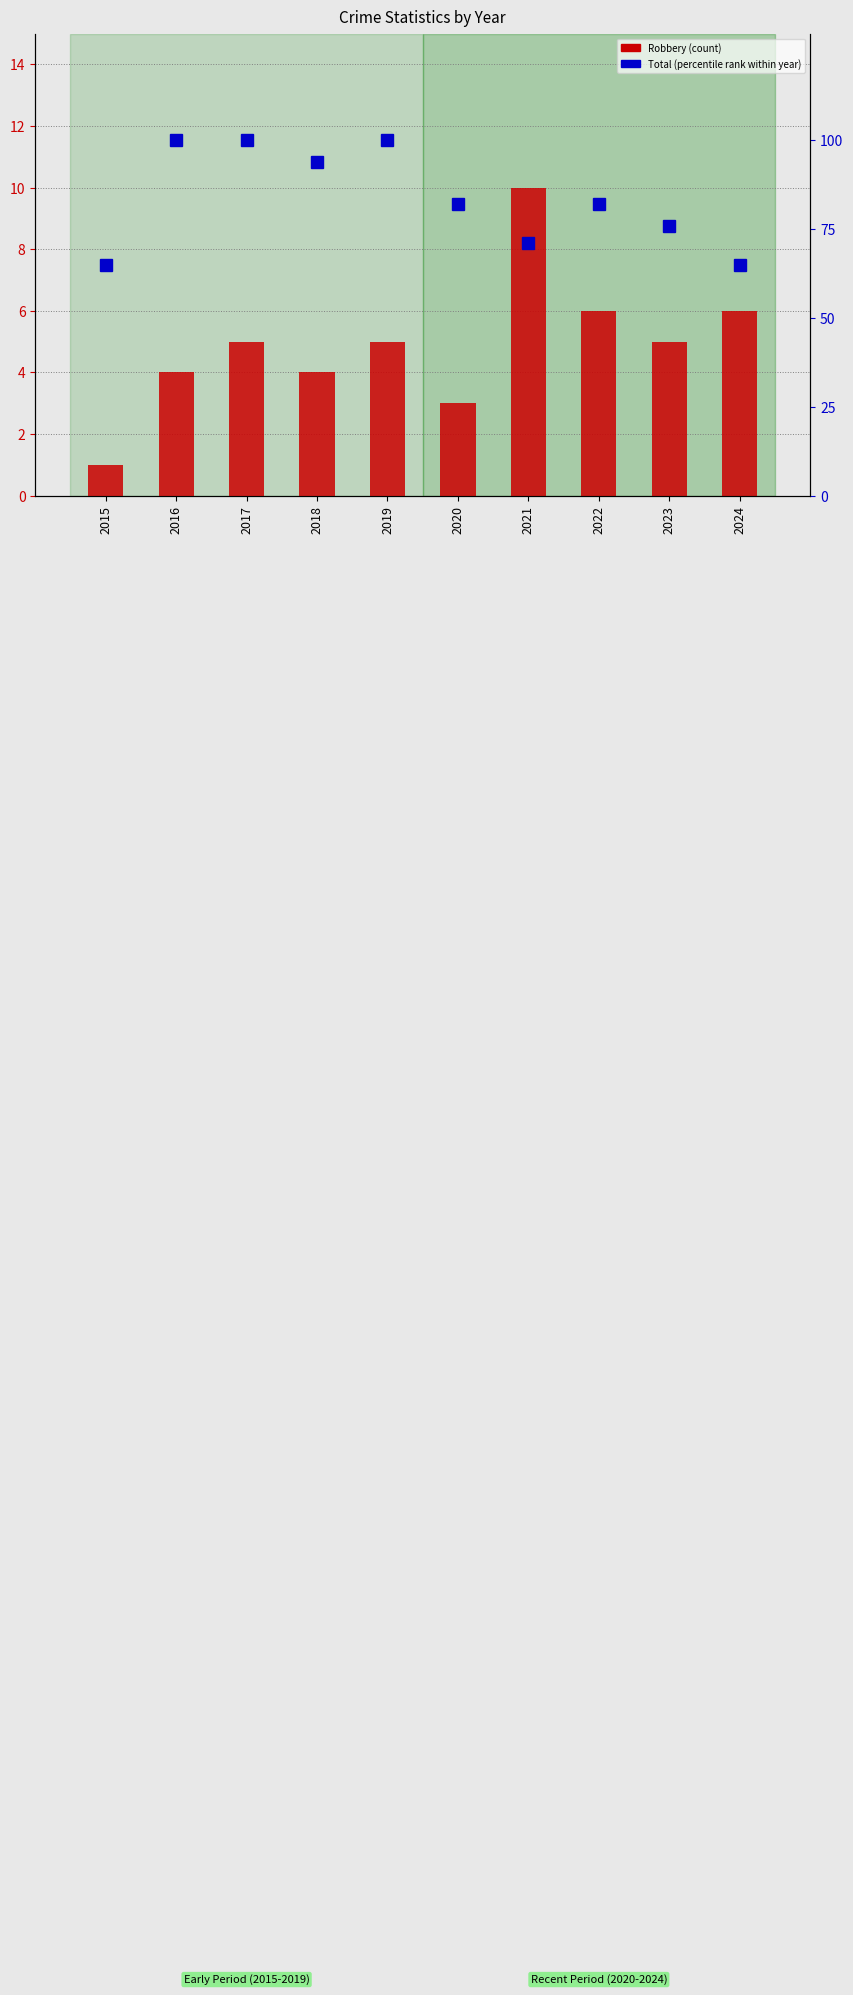

What is the minimum value shown in the chart?

1